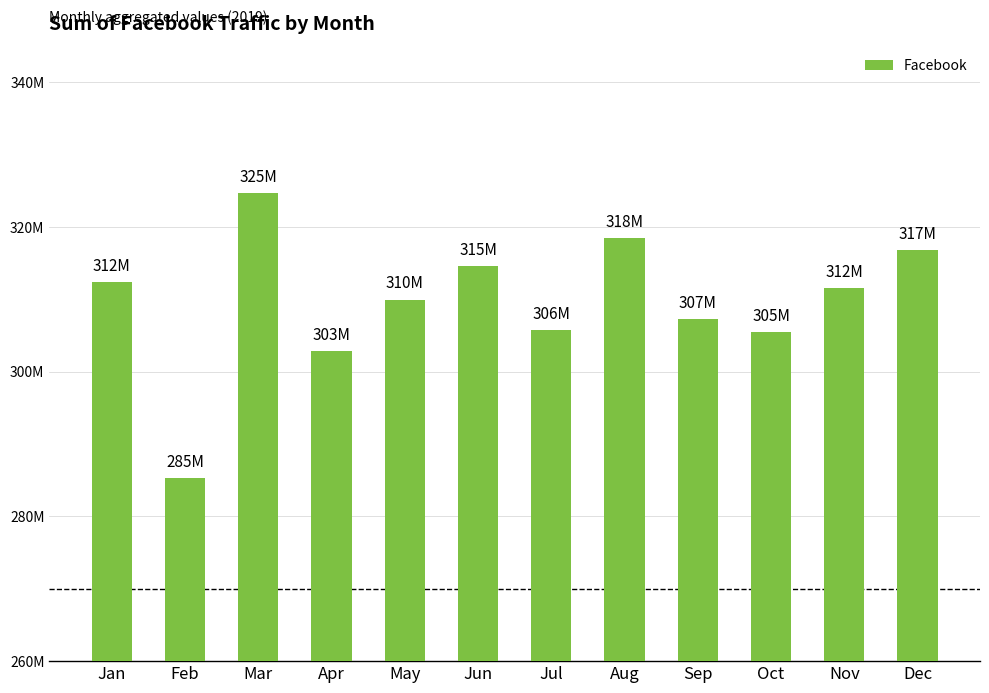

Is it true that the value at Nov is 549404240?

False